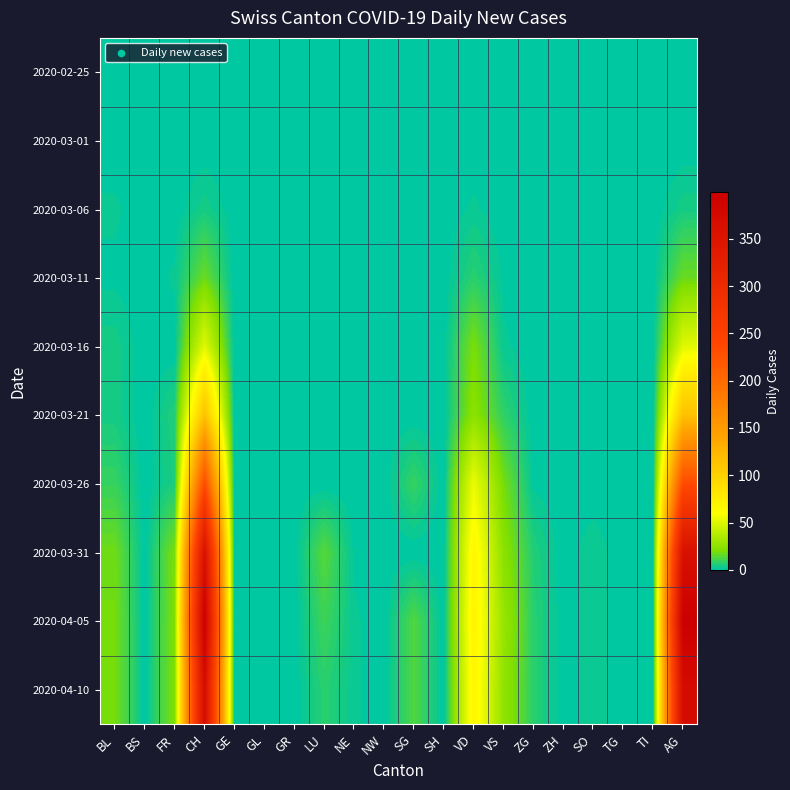

At GE, list the series in order from largest to smallest.

2020-02-25, 2020-03-01, 2020-03-06, 2020-03-11, 2020-03-16, 2020-03-21, 2020-03-26, 2020-03-31, 2020-04-05, 2020-04-10